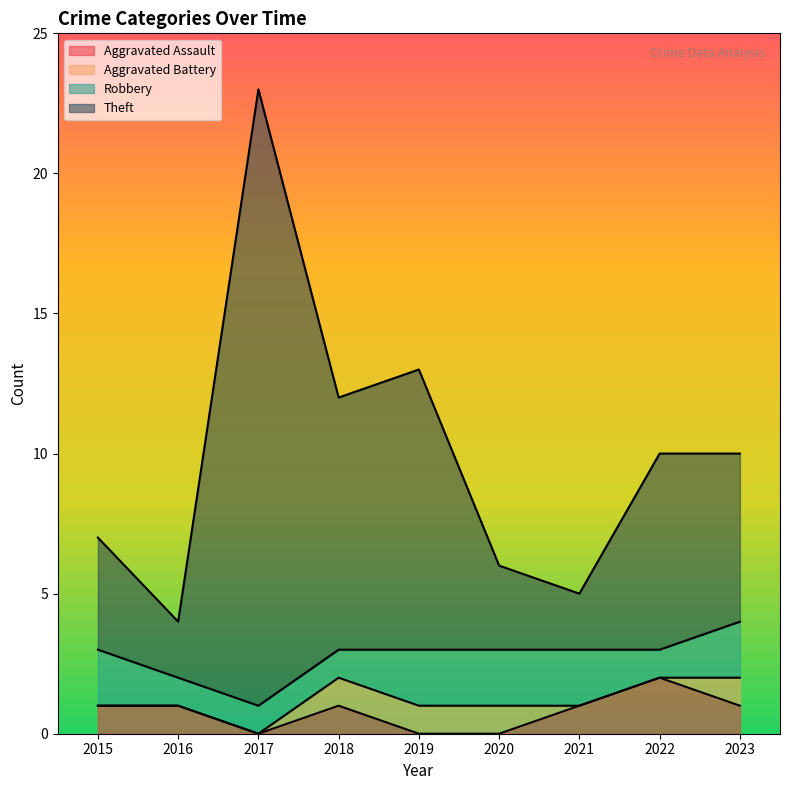

List the labels in order of Aggravated Assault value, largest first.

2022, 2015, 2016, 2018, 2021, 2023, 2017, 2019, 2020